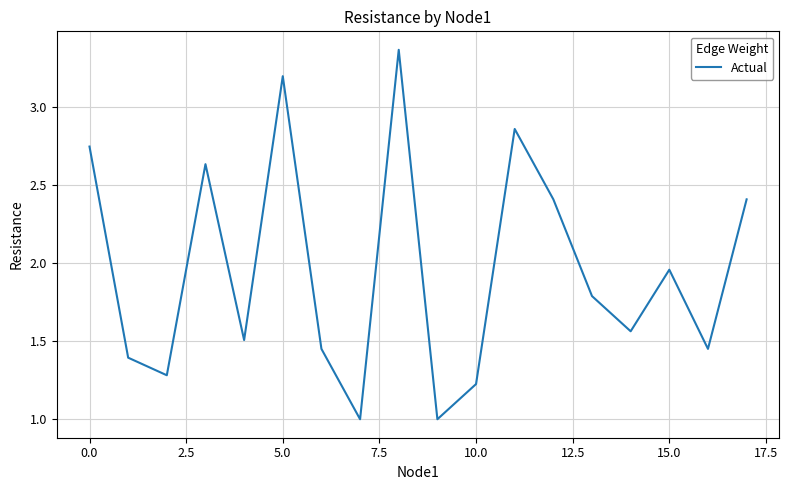

What is the minimum value shown in the chart?

1.0